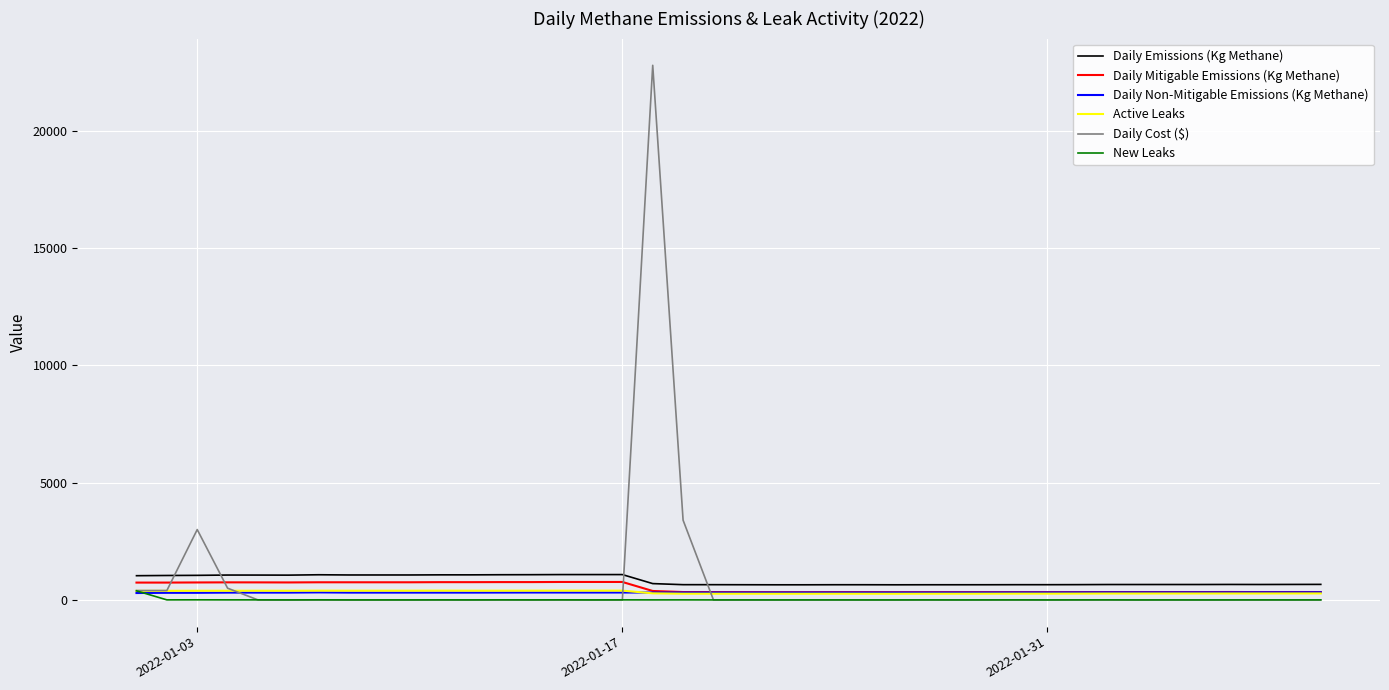

True or false: Daily Emissions (Kg Methane) and New Leaks intersect in this chart.

False